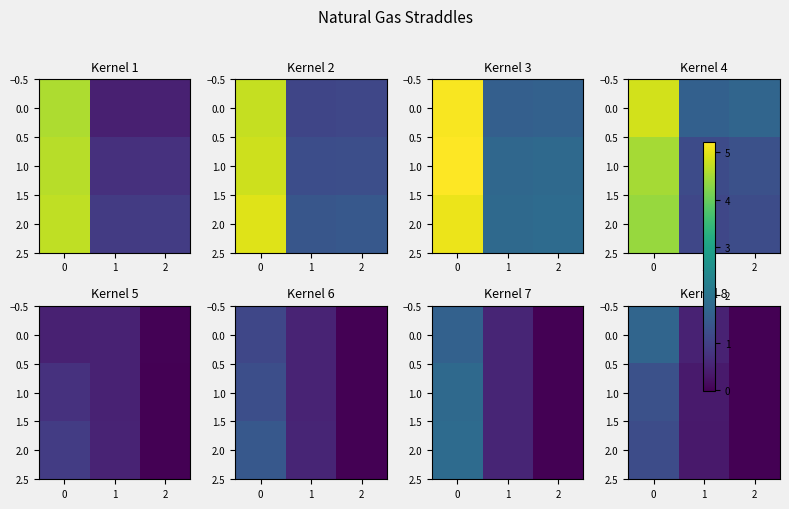

The value of 1.0 at 1 is 0.1. True or false?

False